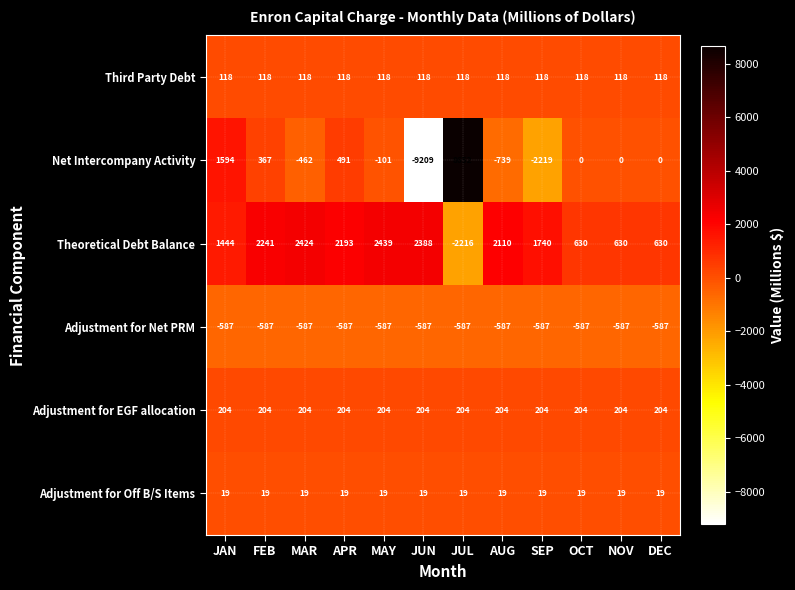

What is the sum of the Adjustment for Off B/S Items values at DEC and FEB?

38